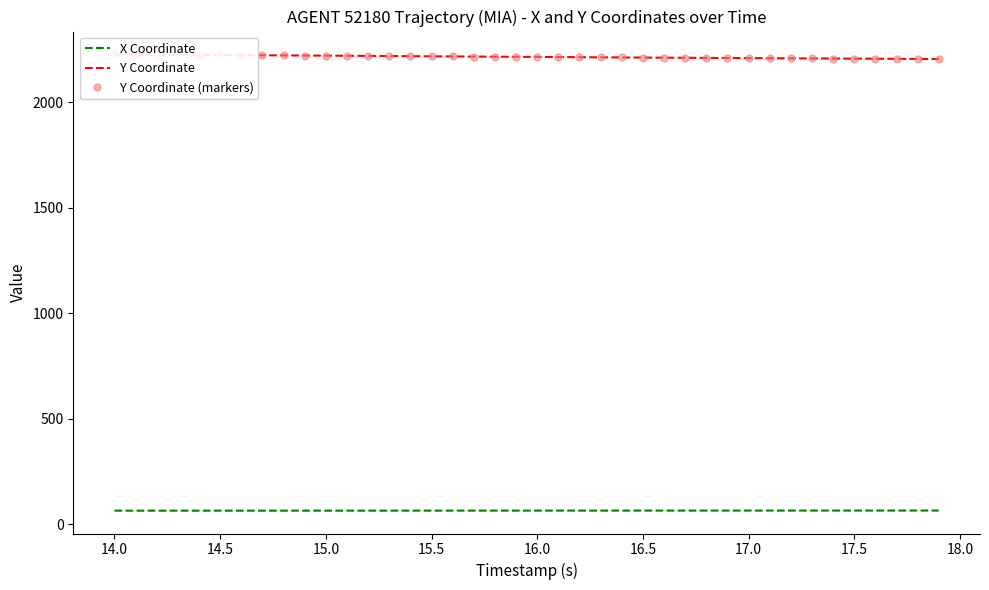

What is the lowest value of the X Coordinate series?

64.7